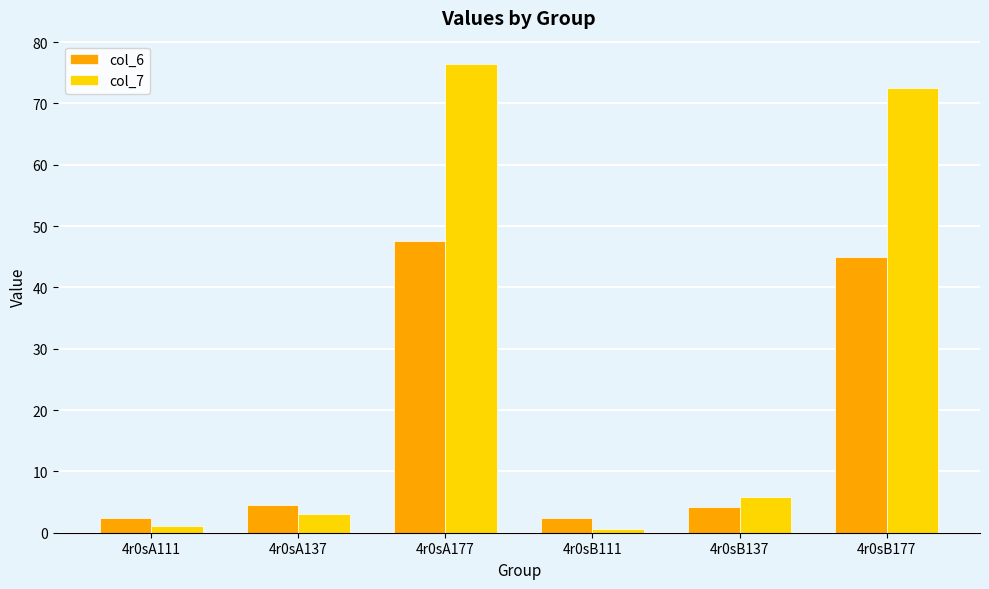

What is the average value of the col_7 series?

26.6